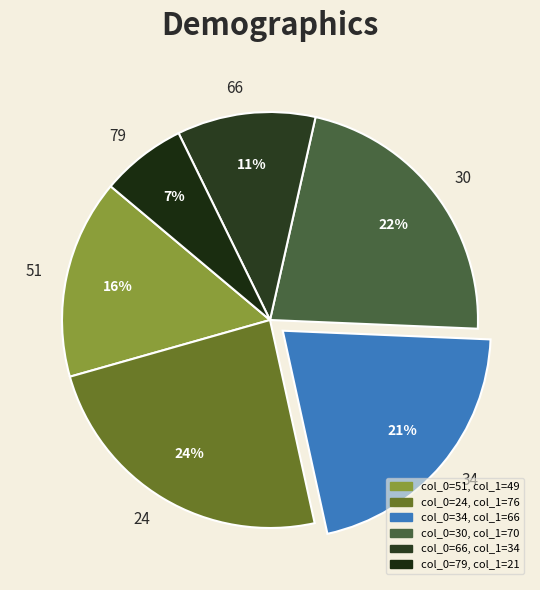

Does 34 account for over 50% of the chart?

No